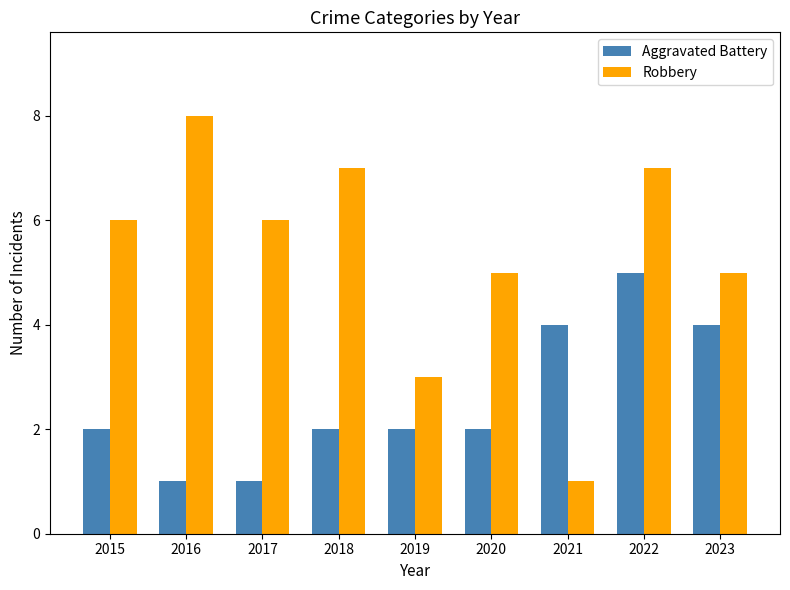

How many values in the Robbery series are below 6?

4